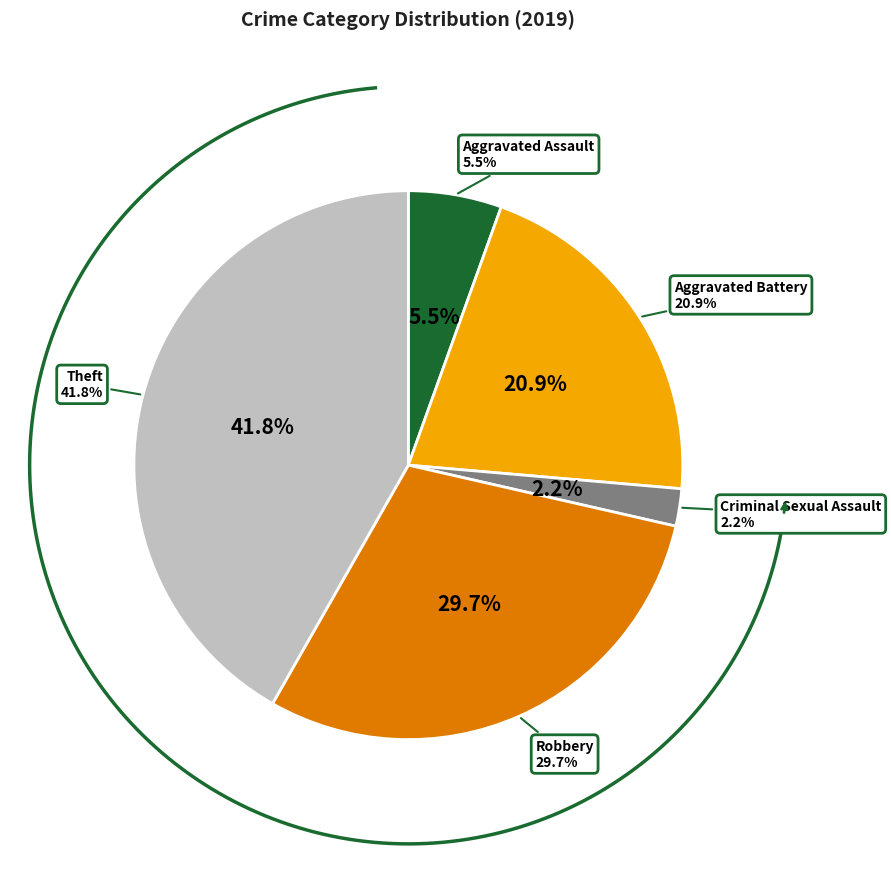

To the nearest percent, what portion does Aggravated Battery represent?

21%